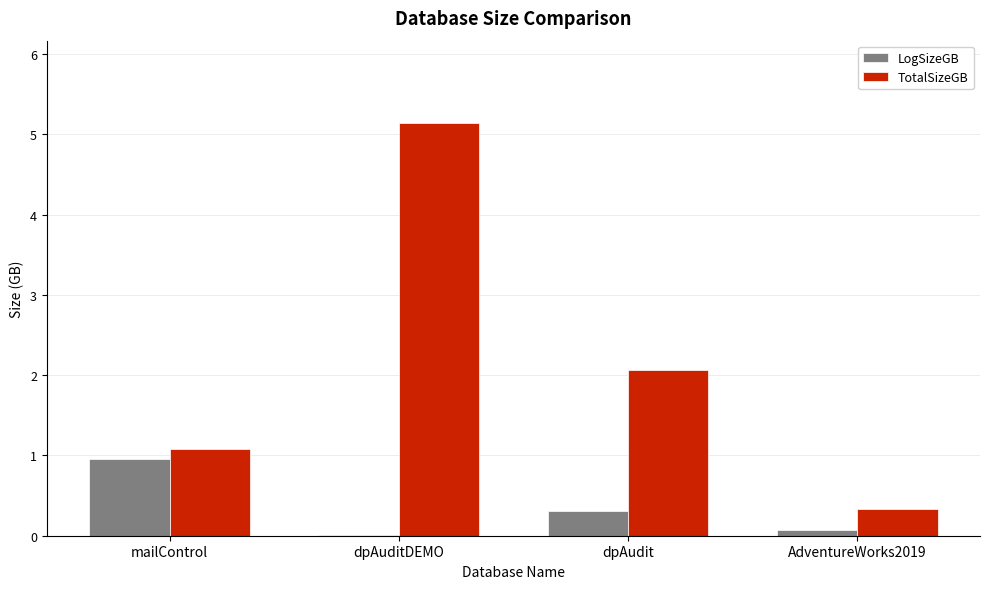

At which category does the chart reach its peak across all series?

dpAuditDEMO